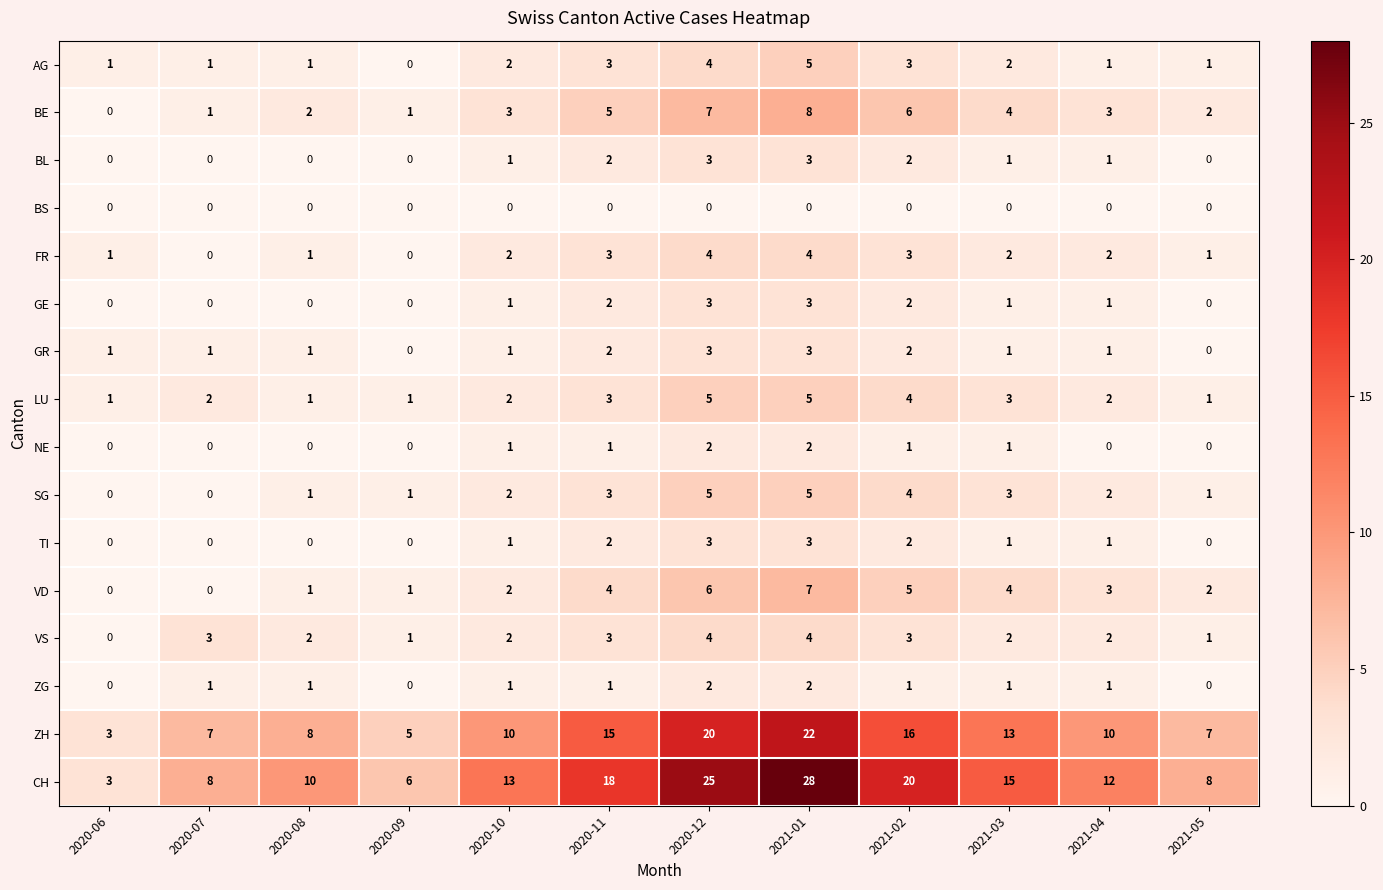

Is it true that NE equals 0 at 2021-04?

True